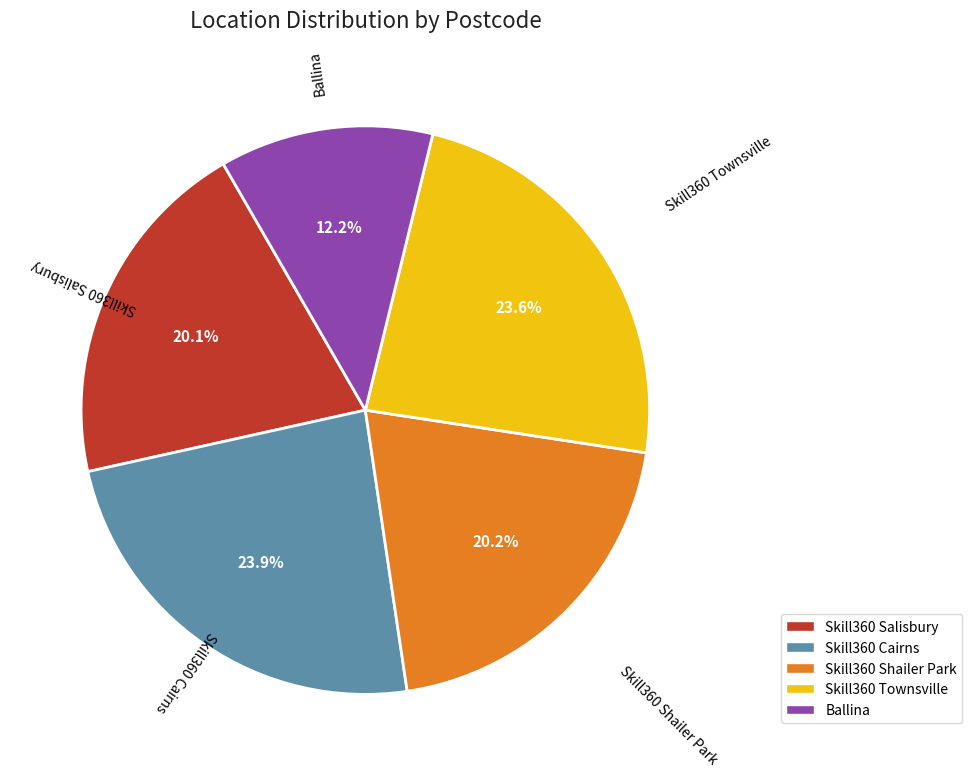

To the nearest percent, what is the average slice percentage?

20%